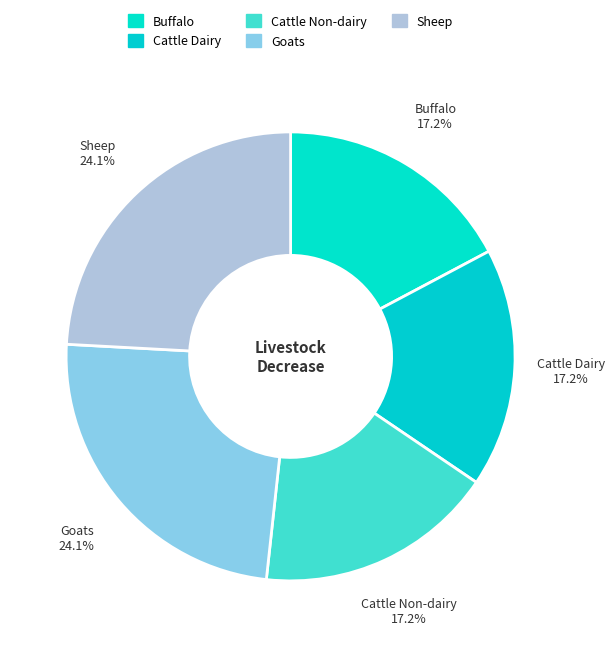

Does any single category account for the majority?

No